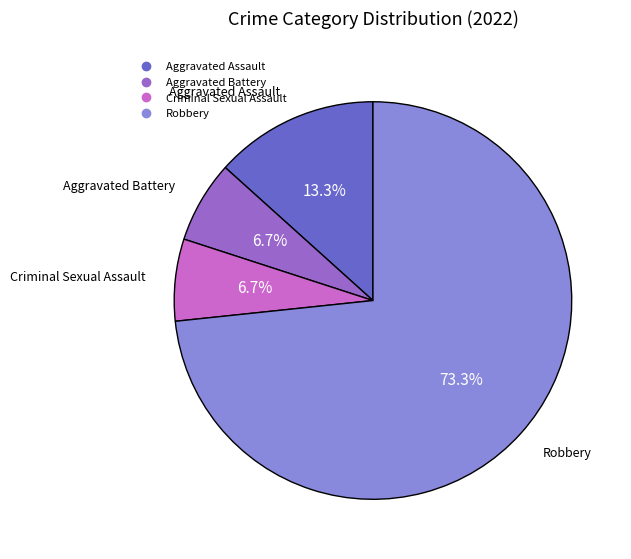

What is the majority slice?

Robbery